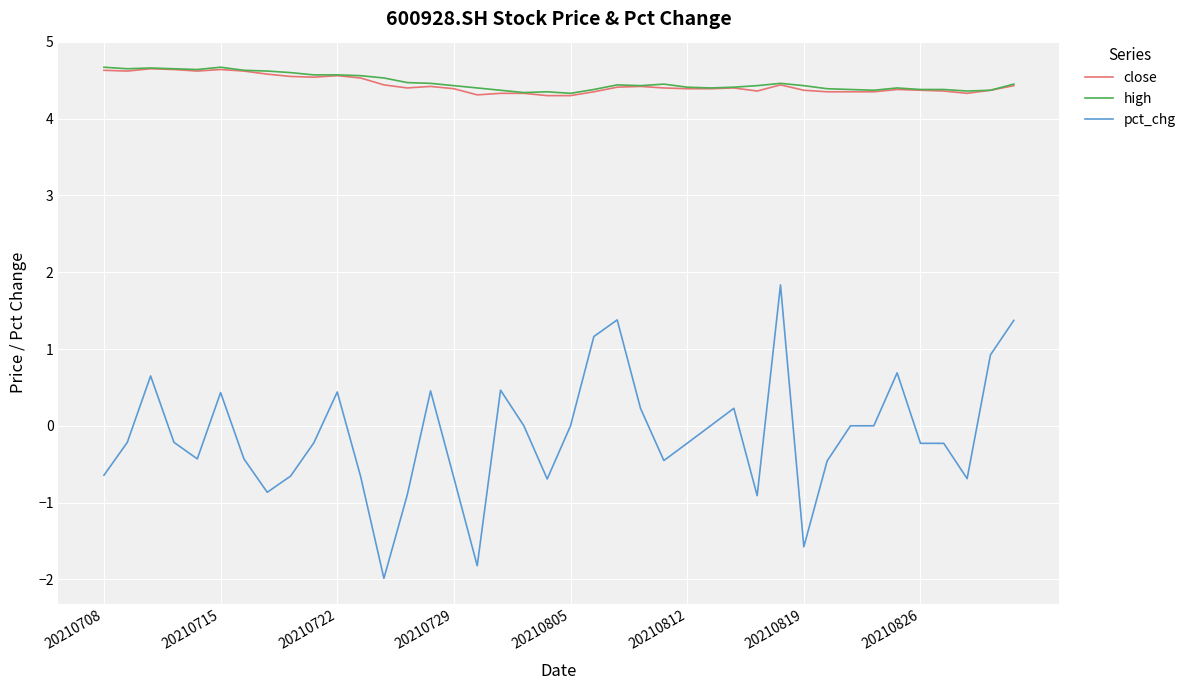

What is the smallest value displayed?

-2.0